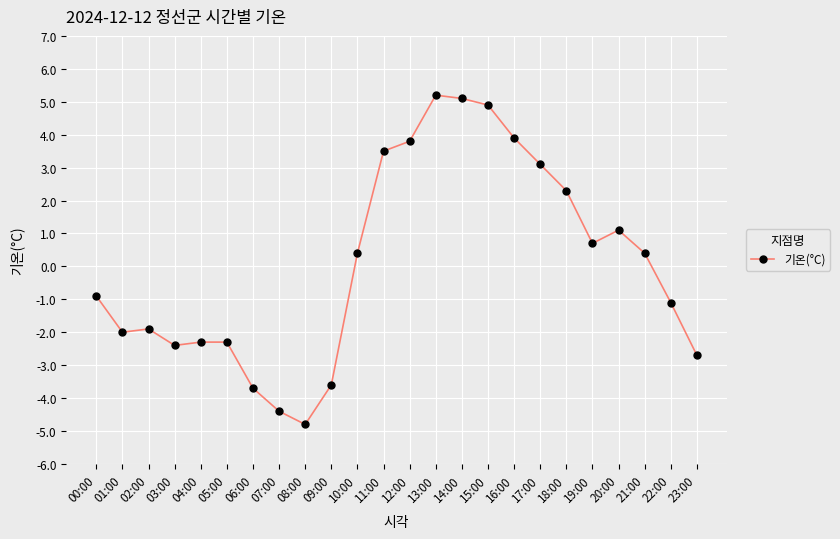

What is the maximum value shown in the chart?

5.2